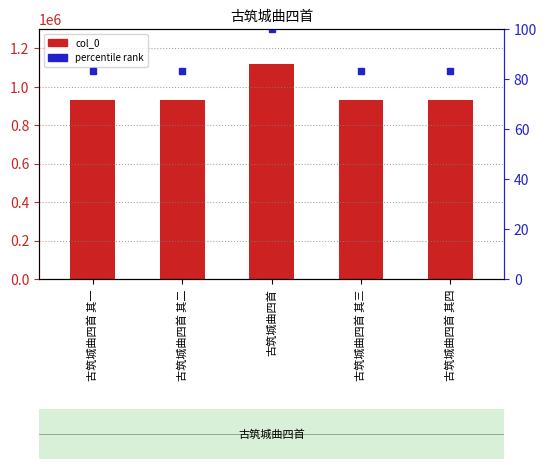

Between 古筑城曲四首 其二 and 古筑城曲四首 其三, which is larger?

古筑城曲四首 其三